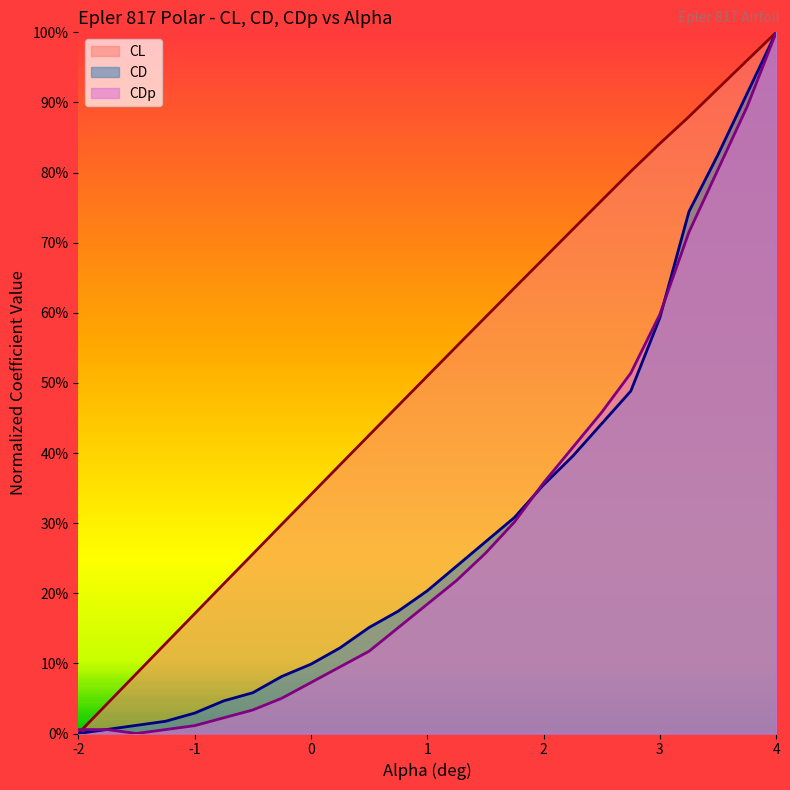

Reading right to left, transcribe all the data shown in this chart.

CL: 1.0	1.0	0.9	0.9	0.8	0.8	0.8	0.7	0.7	0.6	0.6	0.6	0.5	0.5	0.4	0.4	0.3	0.3	0.3	0.2	0.2	0.1	0.1	0.0	0.0
CD: 1.0	0.9	0.8	0.7	0.6	0.5	0.4	0.4	0.4	0.3	0.3	0.2	0.2	0.2	0.2	0.1	0.1	0.1	0.1	0.0	0.0	0.0	0.0	0.0	0.0
CDp: 1.0	0.9	0.8	0.7	0.6	0.5	0.5	0.4	0.4	0.3	0.3	0.2	0.2	0.2	0.1	0.1	0.1	0.1	0.0	0.0	0.0	0.0	0.0	0.0	0.0